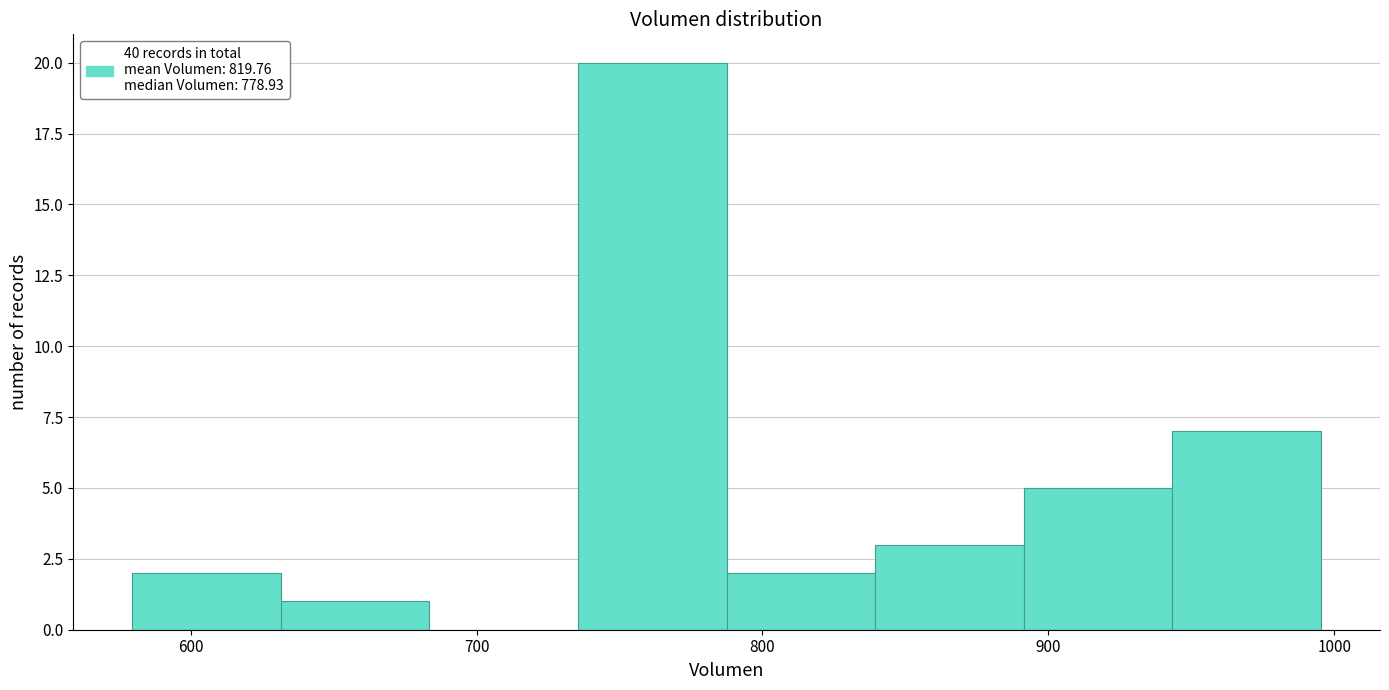

Reading left to right, transcribe this chart: for each bar, give the range it covers on the x-axis and its height. Neither the bar edges nor the heights are printed on the chart, so give them approximately, as read against the axes.

580 to 630: 2
630 to 680: 1
680 to 740: 0
740 to 790: 20
790 to 840: 2
840 to 890: 3
890 to 940: 5
940 to 1000: 7